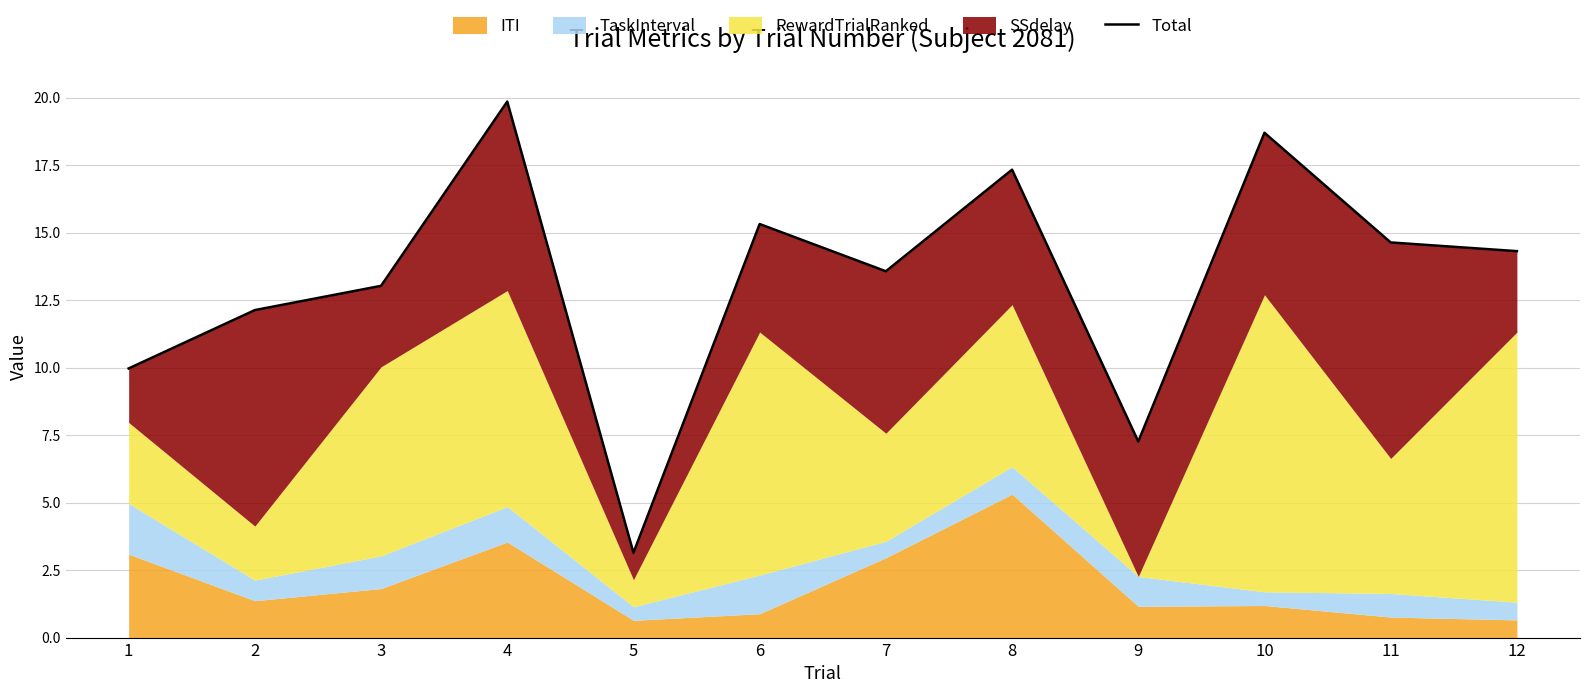

True or false: the data shows 10.8 at 8.

False